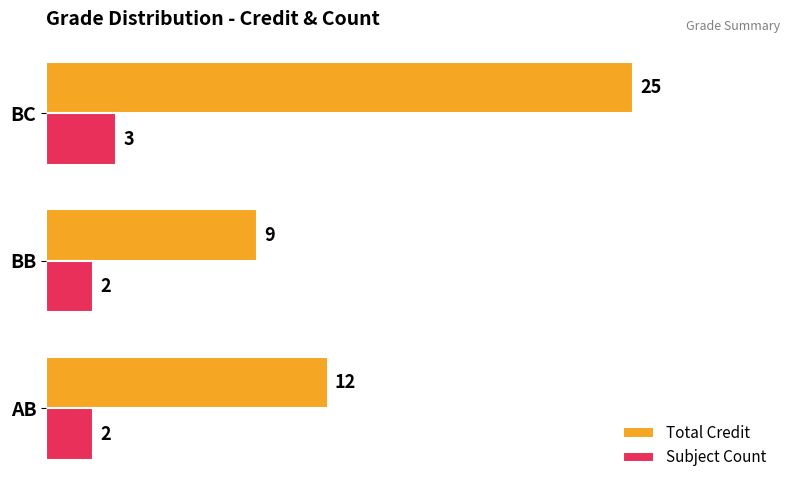

How many Subject Count values are between 2 and 3?

3